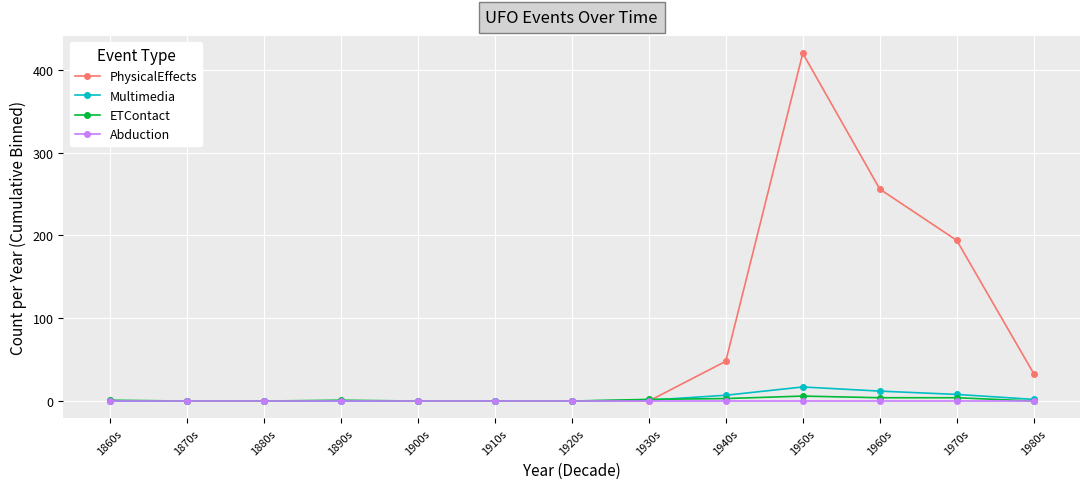

Is this an area chart (filled region under the line)?

No